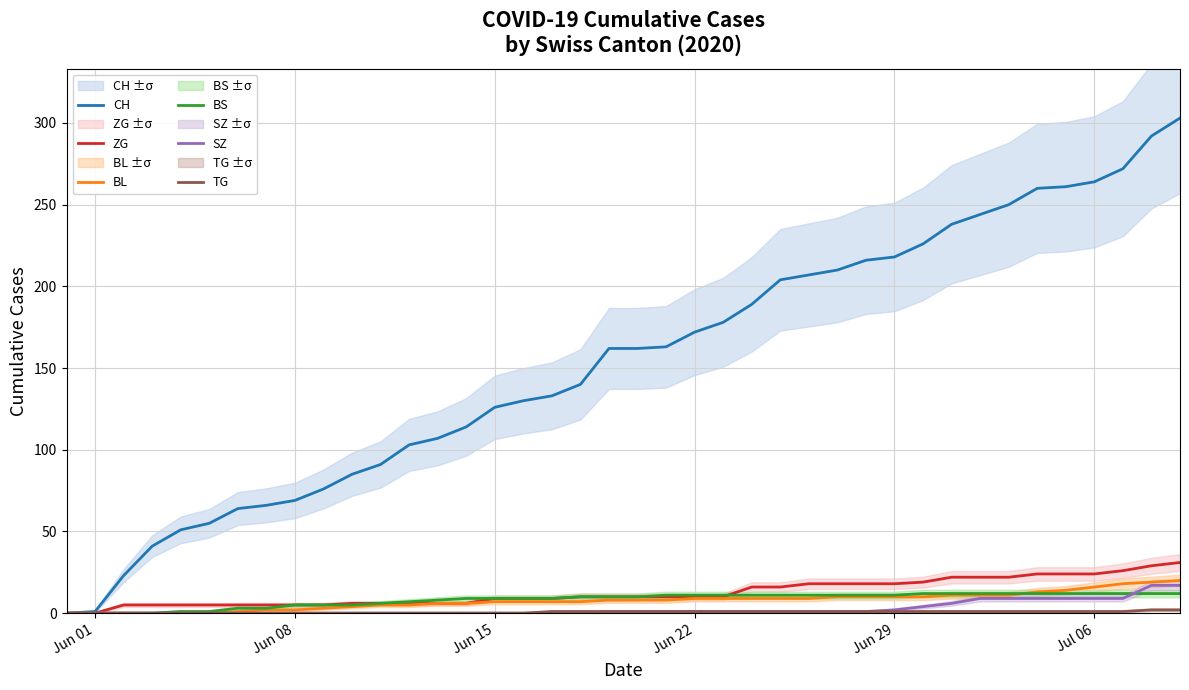

How many lines are shown in the chart?

6